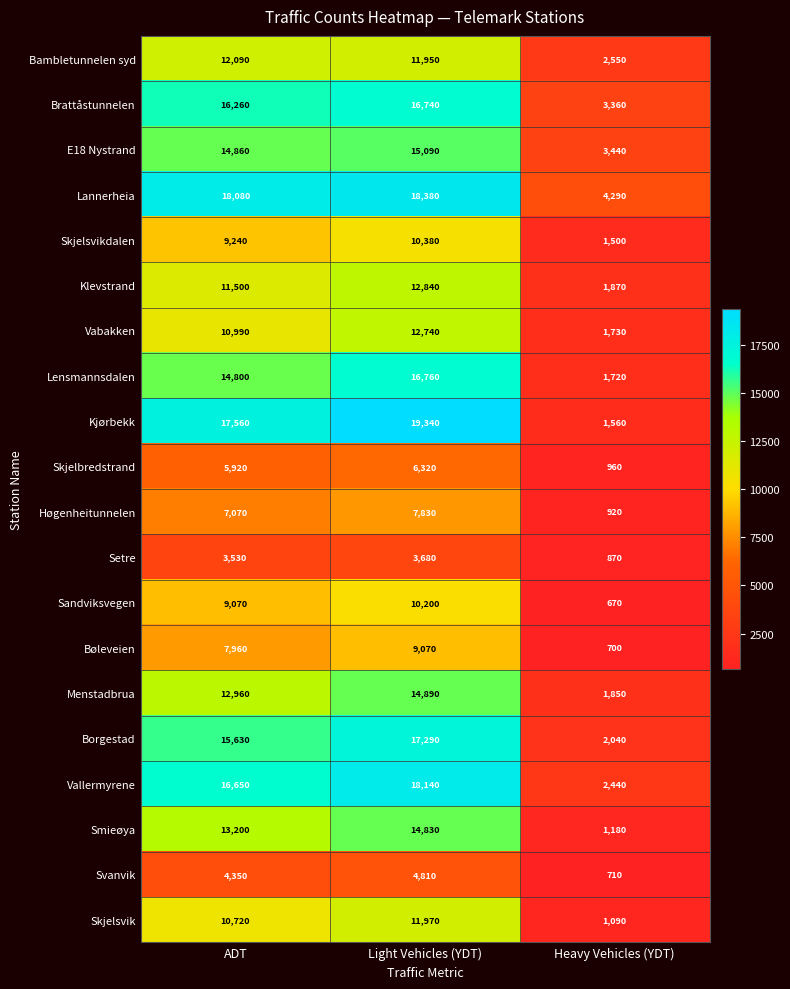

Which label corresponds to the largest value in the chart?

Light Vehicles (YDT)